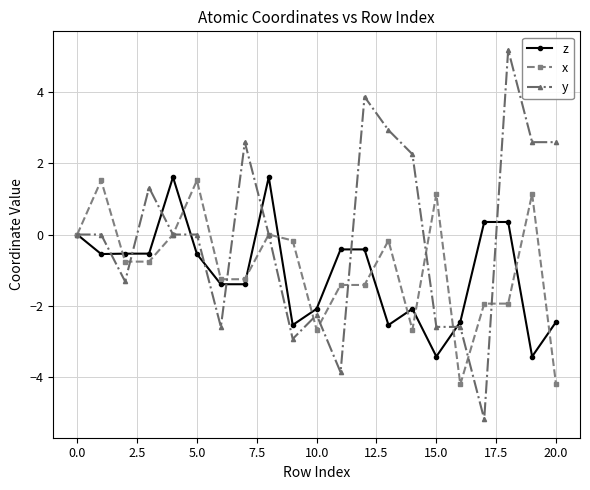

Which series has the largest range (max minus min)?

y